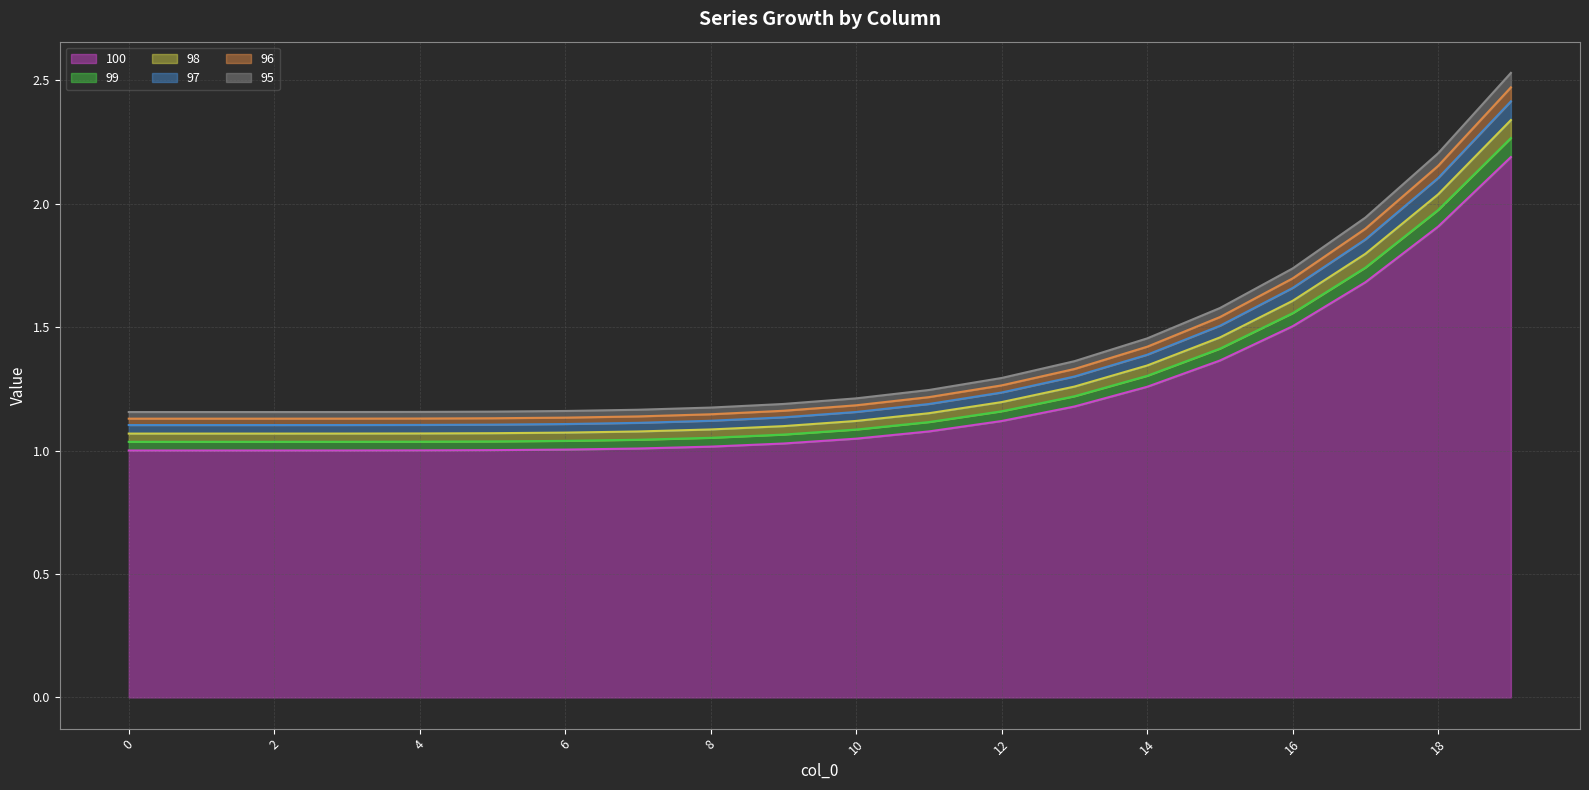

Is the value of 97 at 19 greater than the value of 99 at 0?

Yes